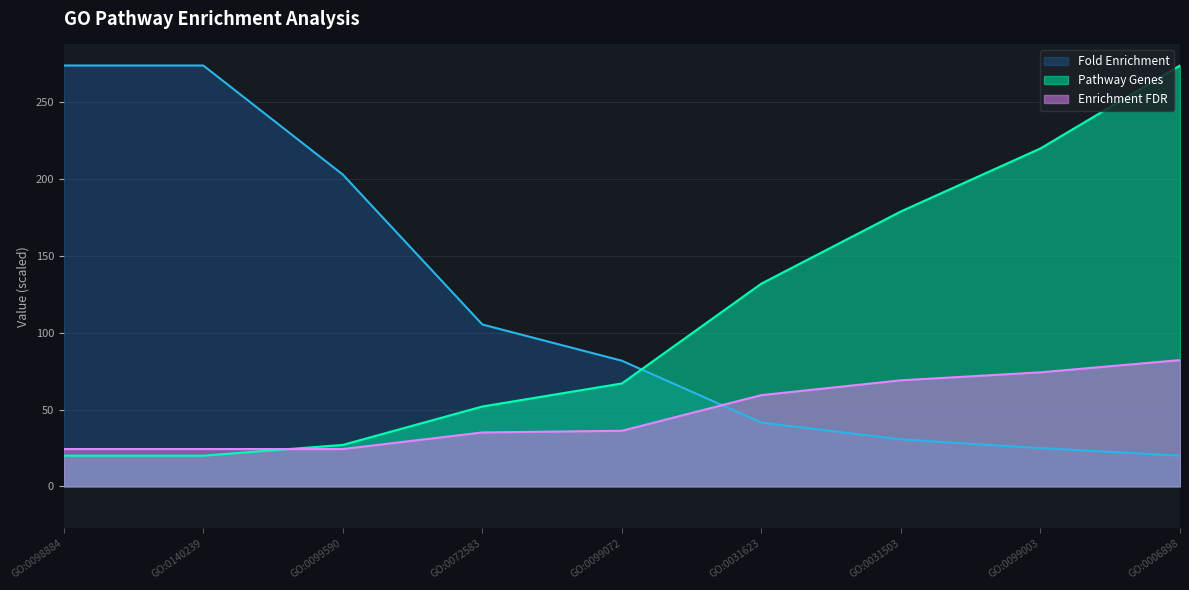

What is the total value across all series at GO:0140239?

318.3